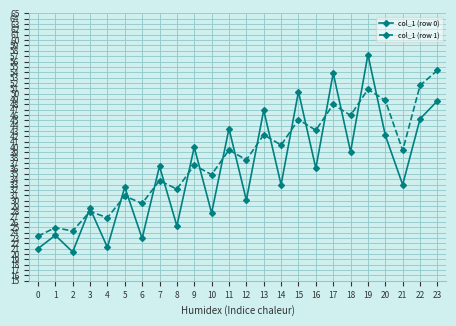

The value of col_1 (row 1) at 12 is 14.0. True or false?

False